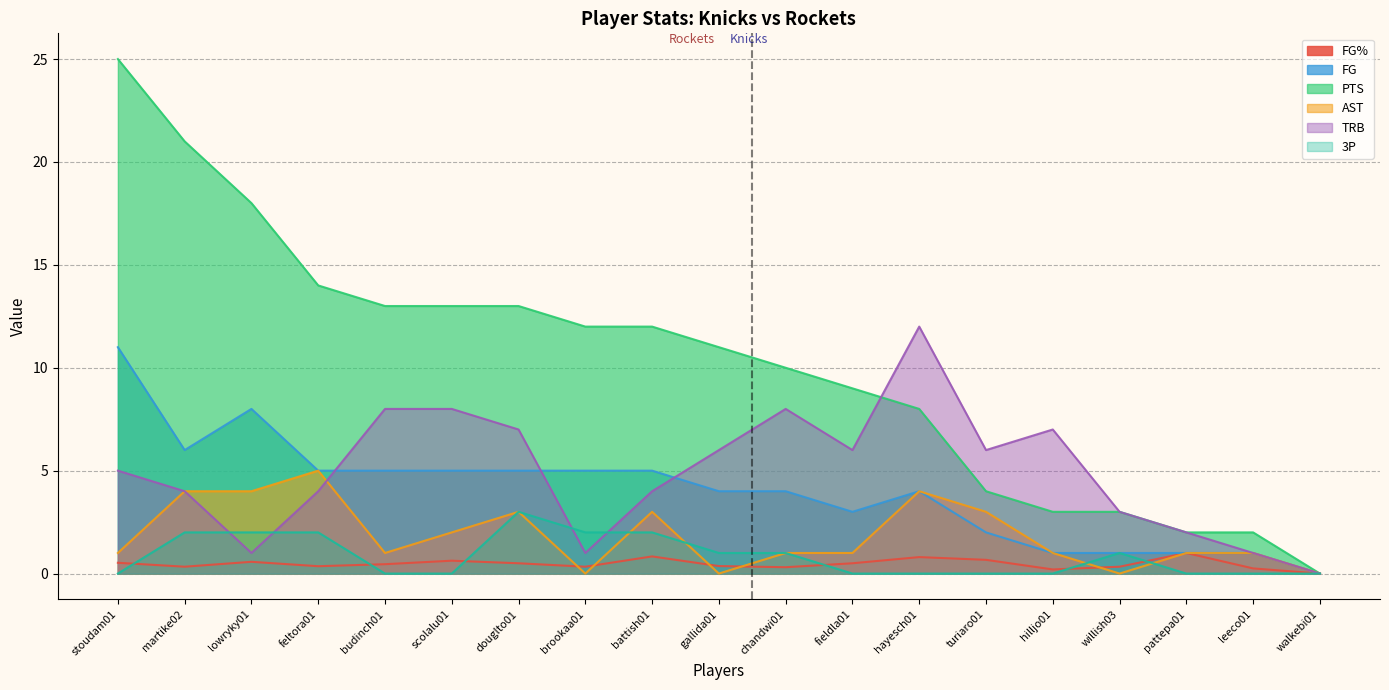

The FG% series shows 0.5 at chandwi01. True or false?

False